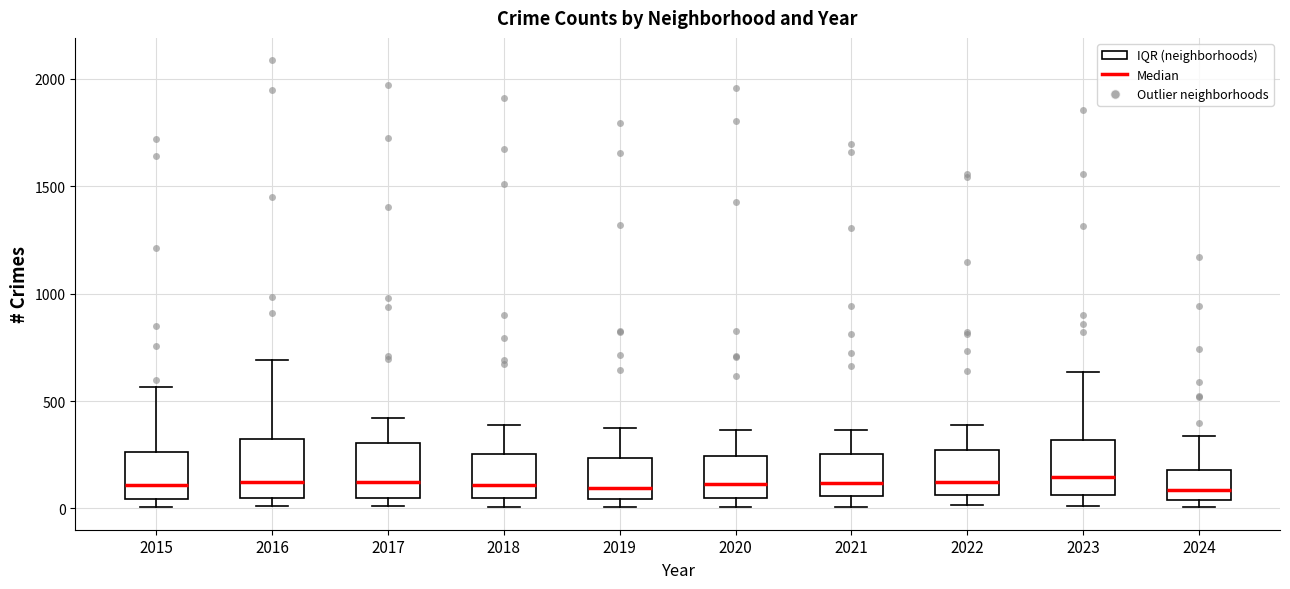

Reading left to right, transcribe this box plot: for each box, give where its median line is, the range the box spans, and where its two whiskers end, as read against the y-axis. The values are not printed on the chart, so give them approximately, as read against the axis.

2015: median 100, box 50 to 250, whiskers 0 to 550
2016: median 150, box 50 to 300, whiskers 0 to 700
2017: median 100, box 50 to 300, whiskers 0 to 400
2018: median 100, box 50 to 250, whiskers 0 to 400
2019: median 100, box 50 to 250, whiskers 0 to 400
2020: median 100, box 50 to 250, whiskers 0 to 350
2021: median 100, box 50 to 250, whiskers 0 to 350
2022: median 100, box 50 to 250, whiskers 0 to 400
2023: median 150, box 50 to 300, whiskers 0 to 650
2024: median 100, box 50 to 200, whiskers 0 to 350